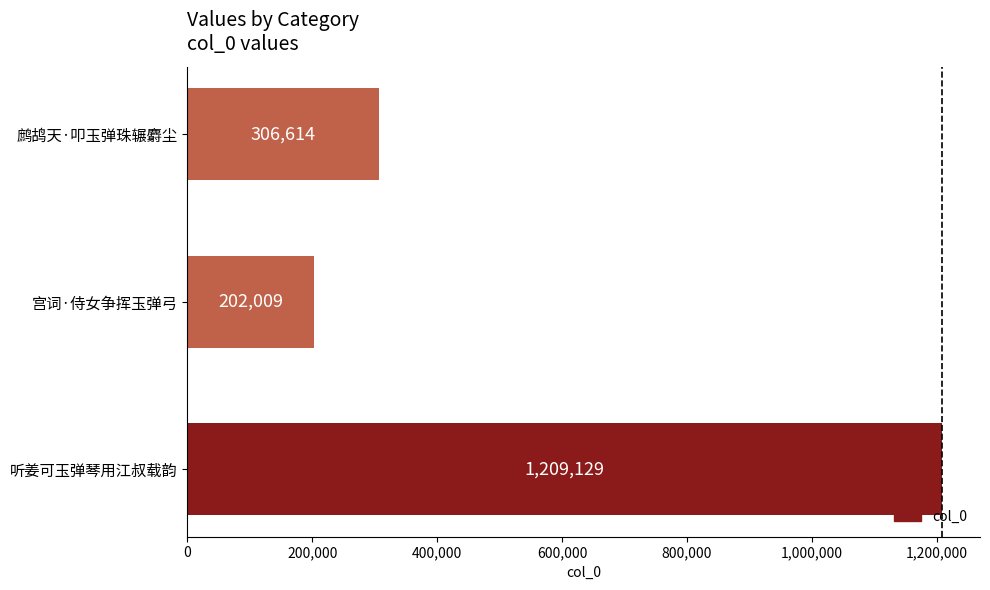

What is the change in value from 宫词·侍女争挥玉弹弓 to 鹧鸪天·叩玉弹珠辗麝尘?

+104605